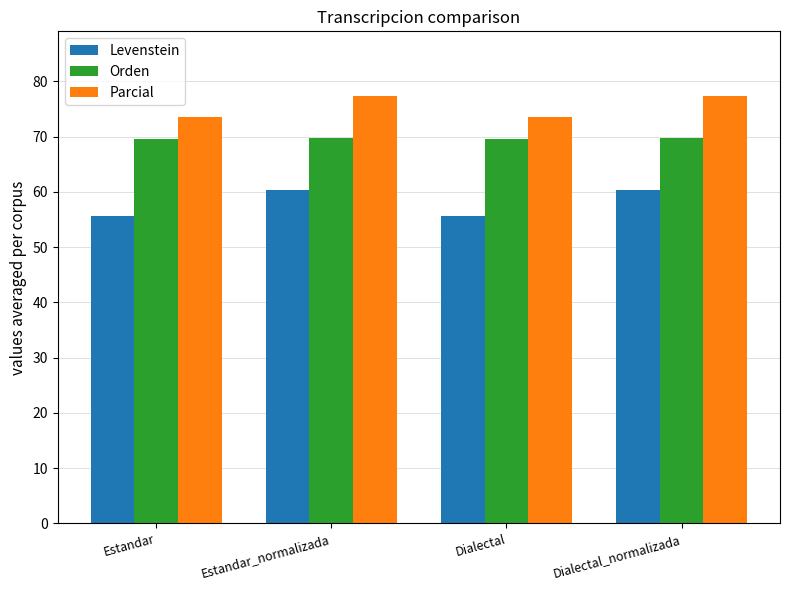

How many bars are there in total?

12